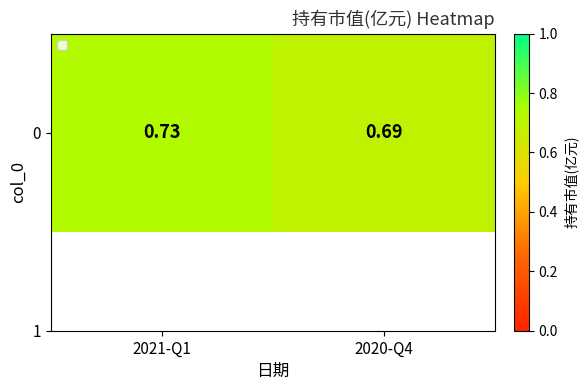

Which label corresponds to the largest value in the chart?

2021-Q1